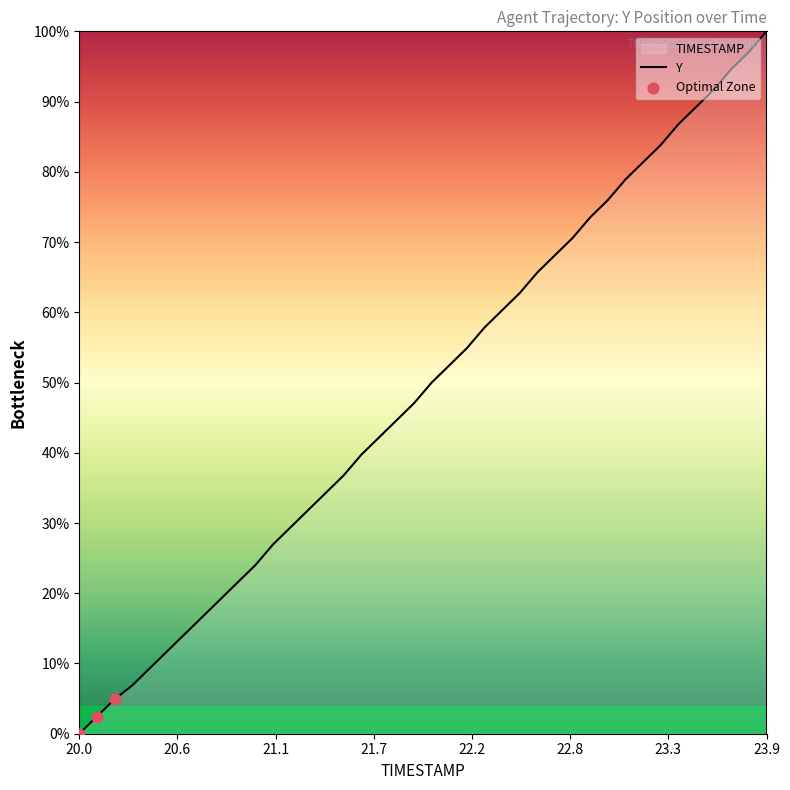

Which has a higher value, 22.4 or 20.3?

22.4